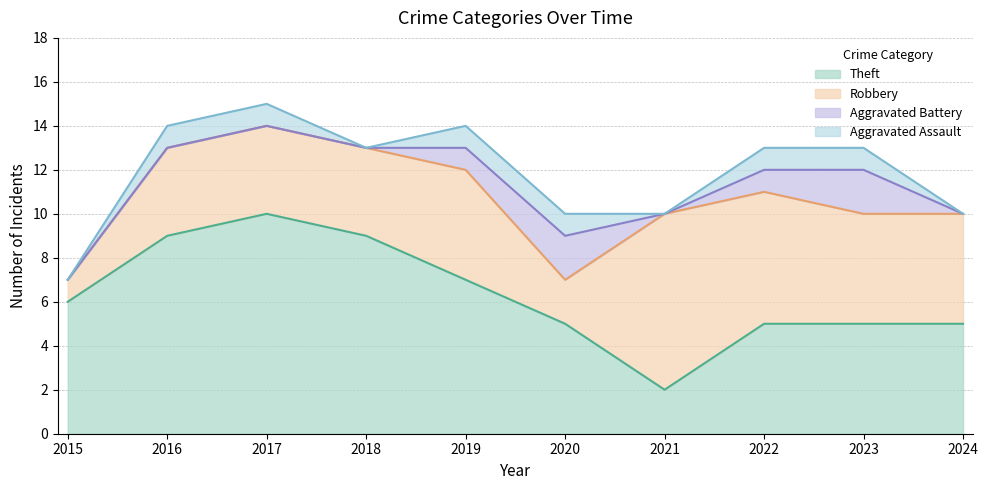

True or false: Aggravated Battery and Robbery intersect in this chart.

False